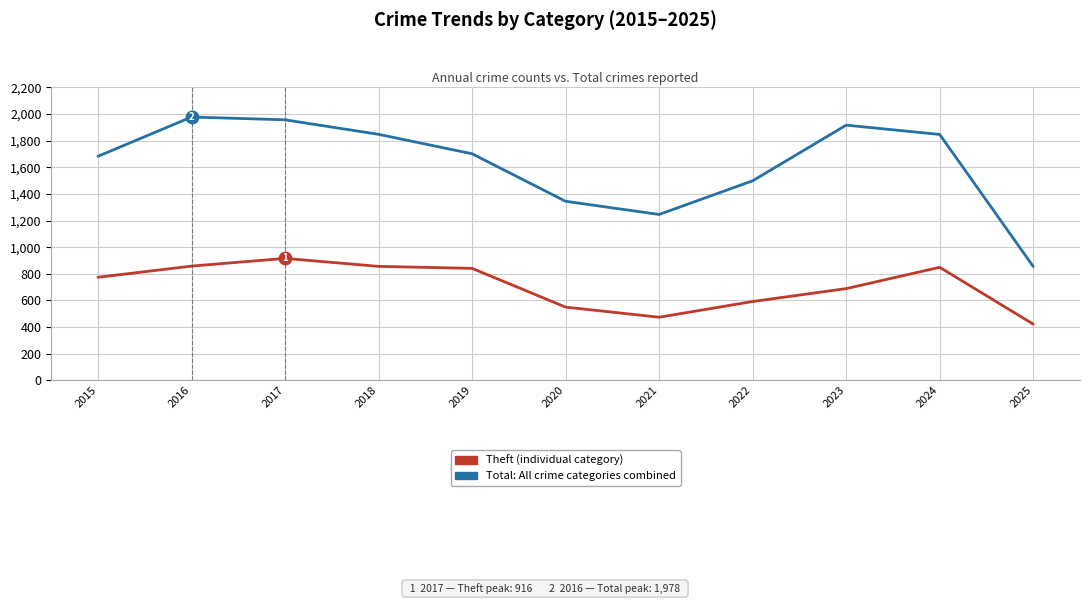

What is the spread (max minus min) of values at 2023?

1228